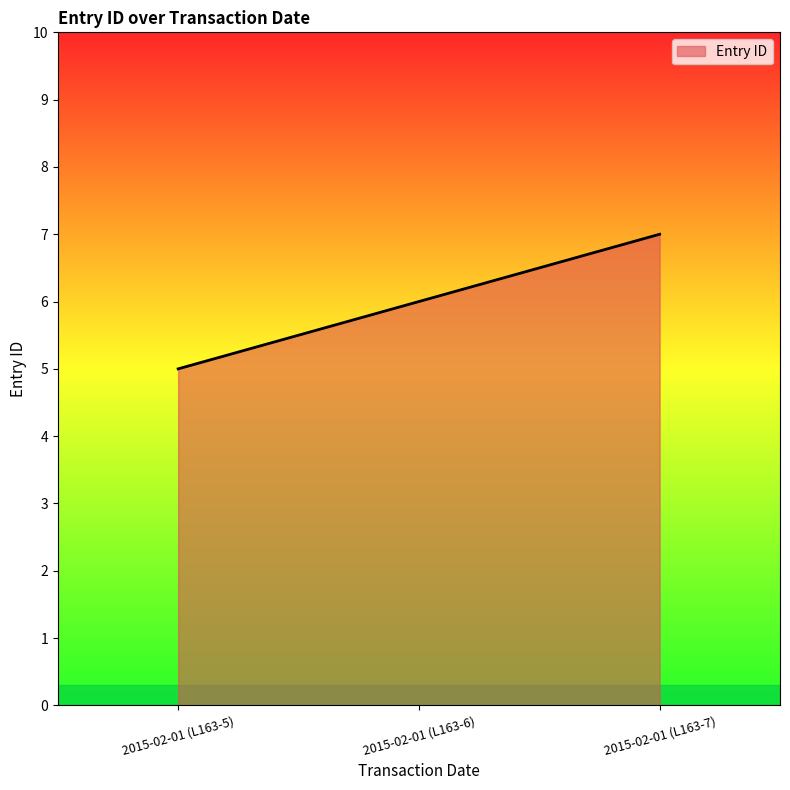

Is it true that the value at 2015-02-01 (L163-5) is 5?

True